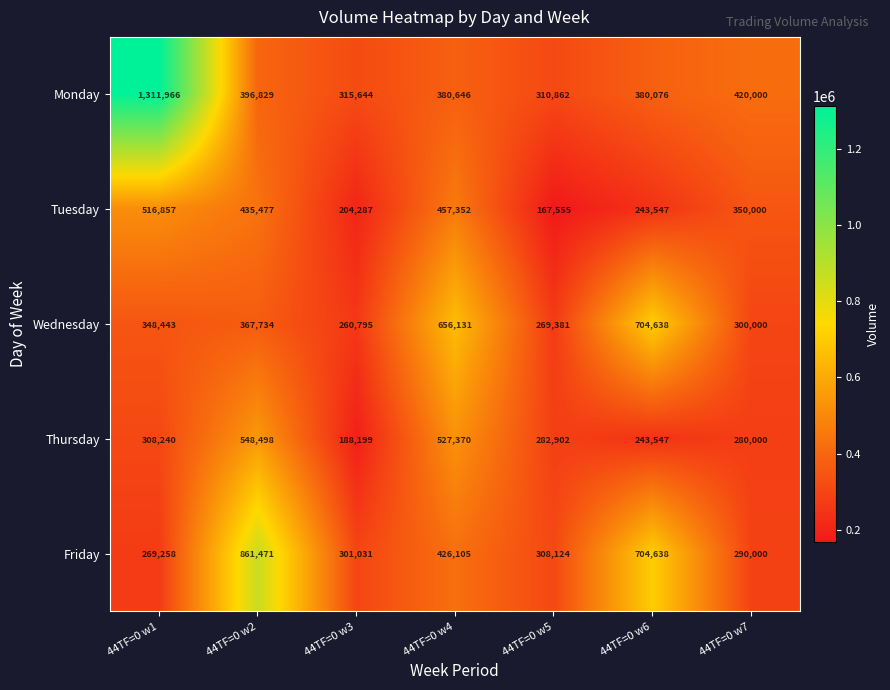

List the series in order of their peak value, highest first.

Monday, Friday, Wednesday, Thursday, Tuesday